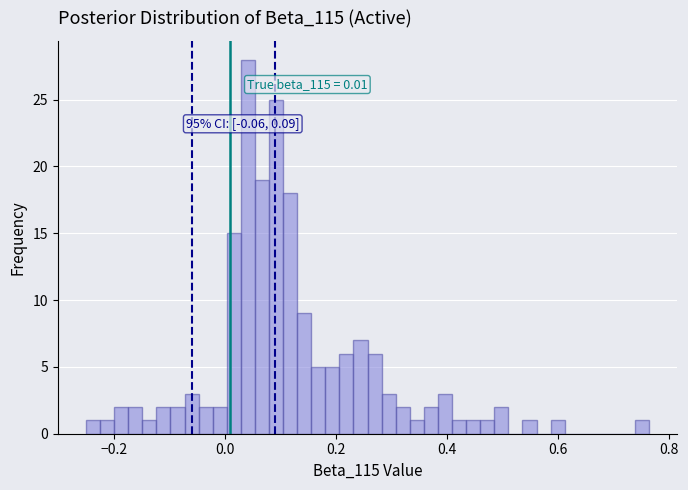

Around what value on the x-axis is the tallest bar? Give the approximate position of its centre, as read against the axis.

0.04